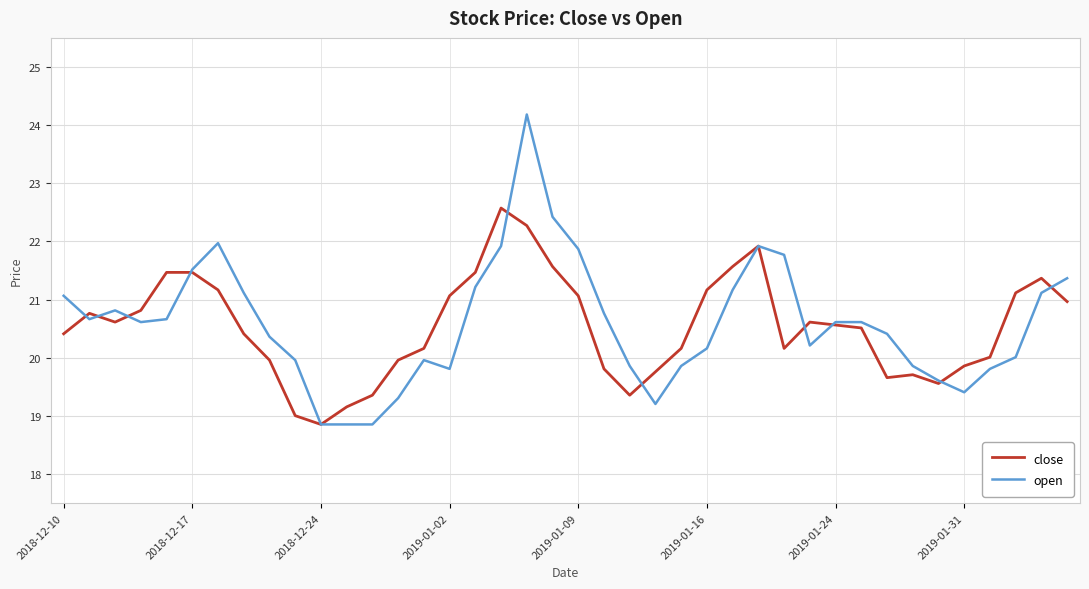

True or false: open and close cross at least once.

True